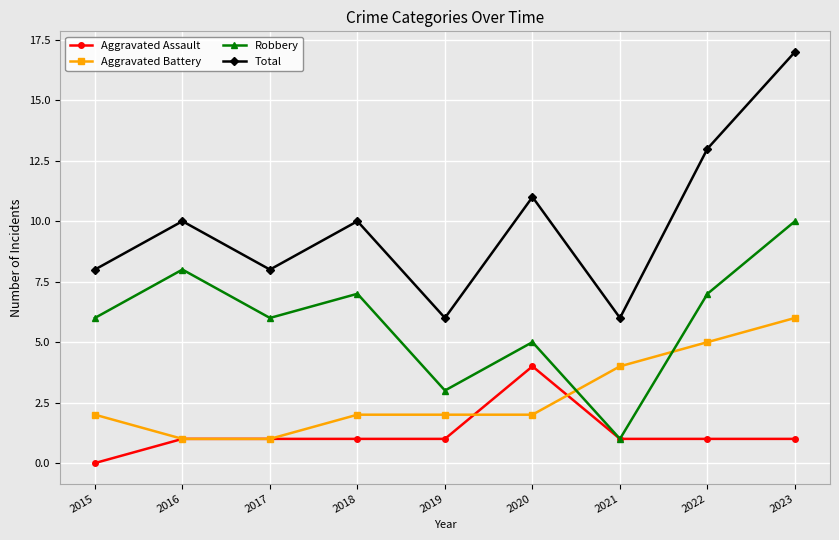

Reading right to left, transcribe all the data shown in this chart.

Aggravated Assault: 2023=1	2022=1	2021=1	2020=4	2019=1	2018=1	2017=1	2016=1	2015=0
Aggravated Battery: 2023=6	2022=5	2021=4	2020=2	2019=2	2018=2	2017=1	2016=1	2015=2
Robbery: 2023=10	2022=7	2021=1	2020=5	2019=3	2018=7	2017=6	2016=8	2015=6
Total: 2023=17	2022=13	2021=6	2020=11	2019=6	2018=10	2017=8	2016=10	2015=8